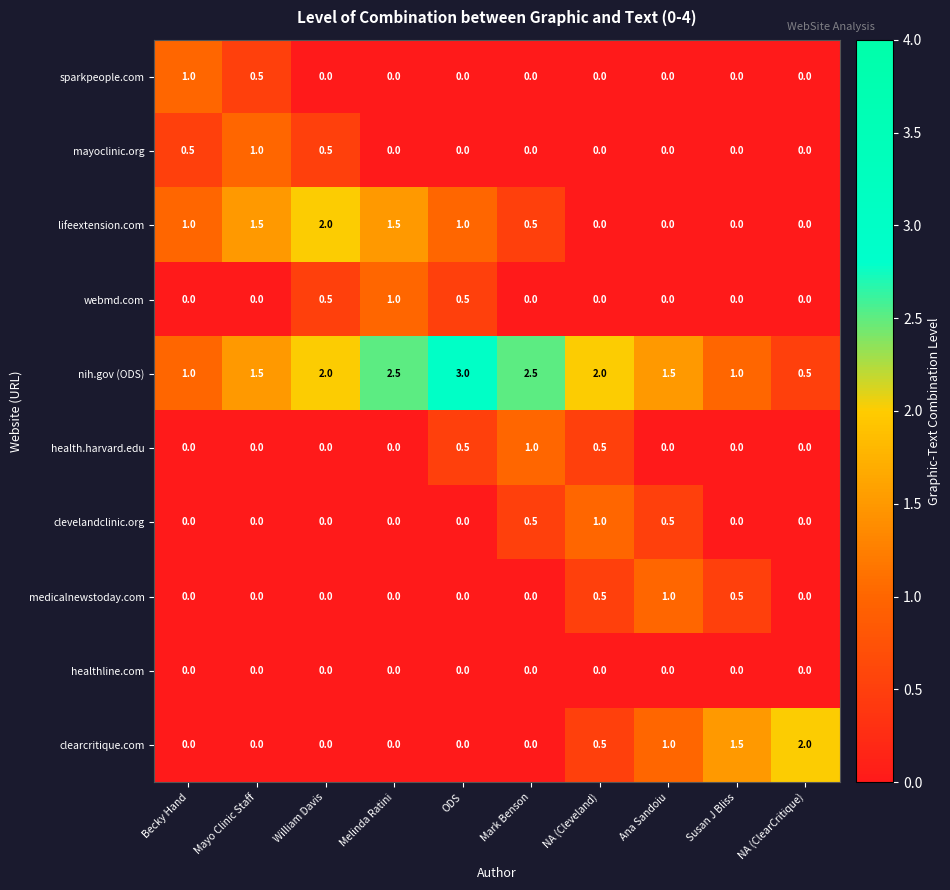

Which series has the largest total across all categories?

nih.gov (ODS)